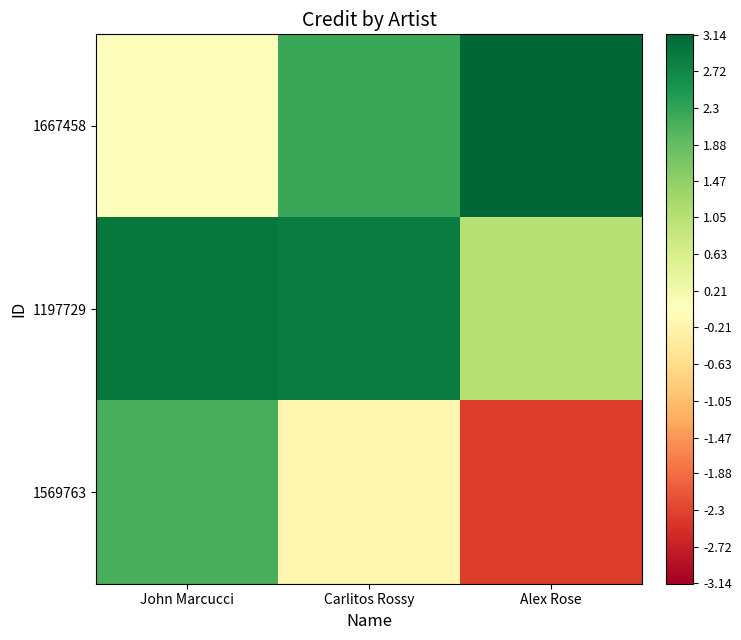

At which category is the sum across all series the highest?

John Marcucci